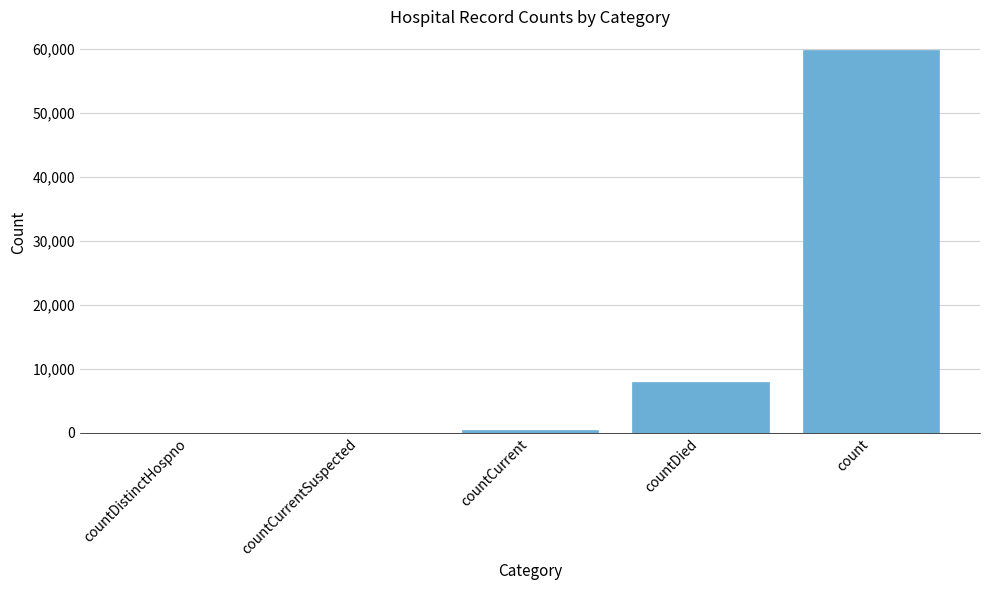

True or false: the data shows 510 at countCurrent.

True